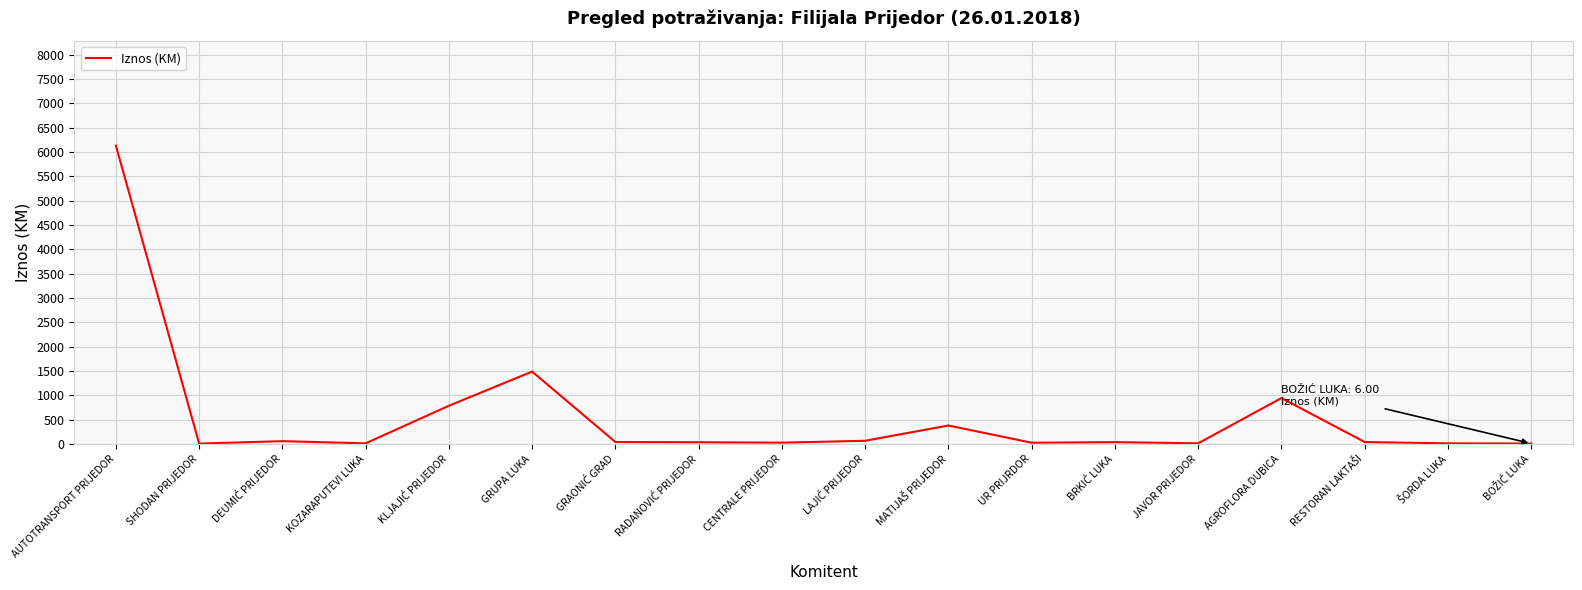

How many lines are shown in the chart?

1